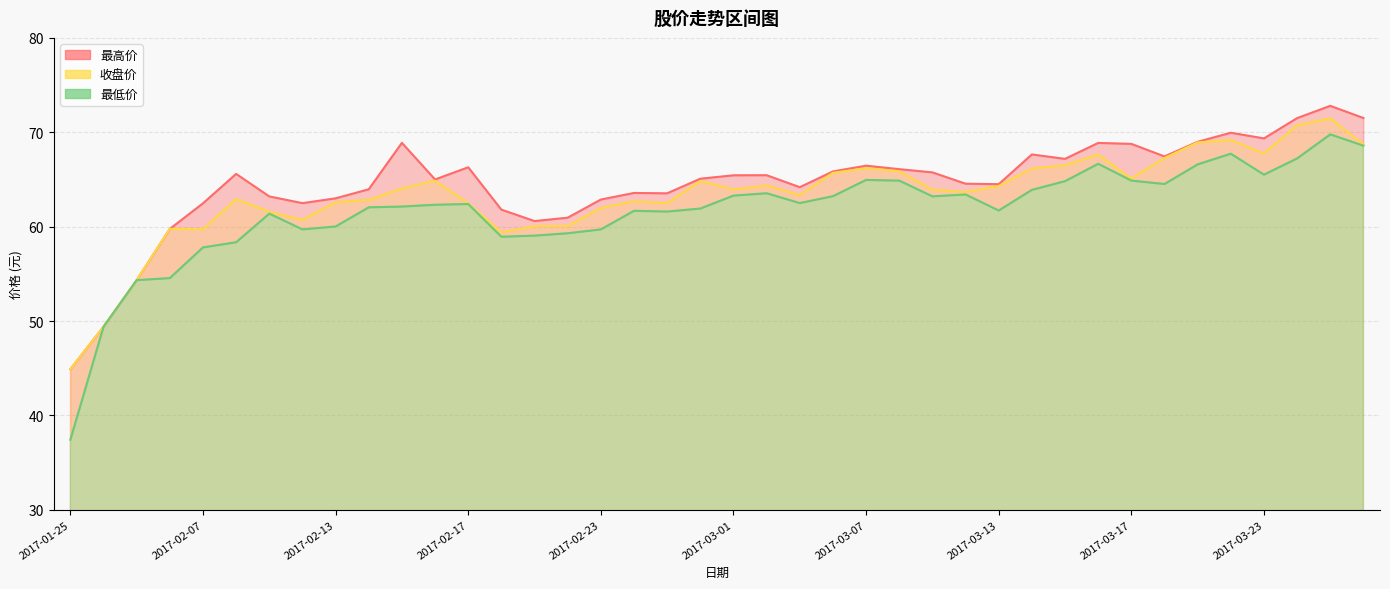

What is the spread (max minus min) of values at 2017-02-28?

3.2